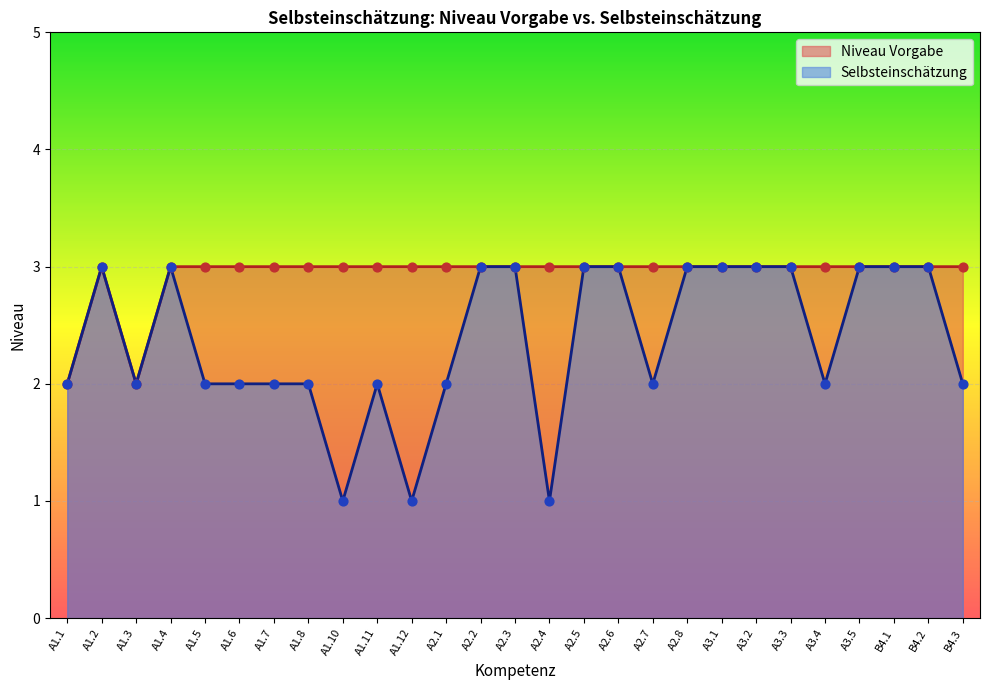

Which series has the widest spread of Y values?

Selbsteinschätzung